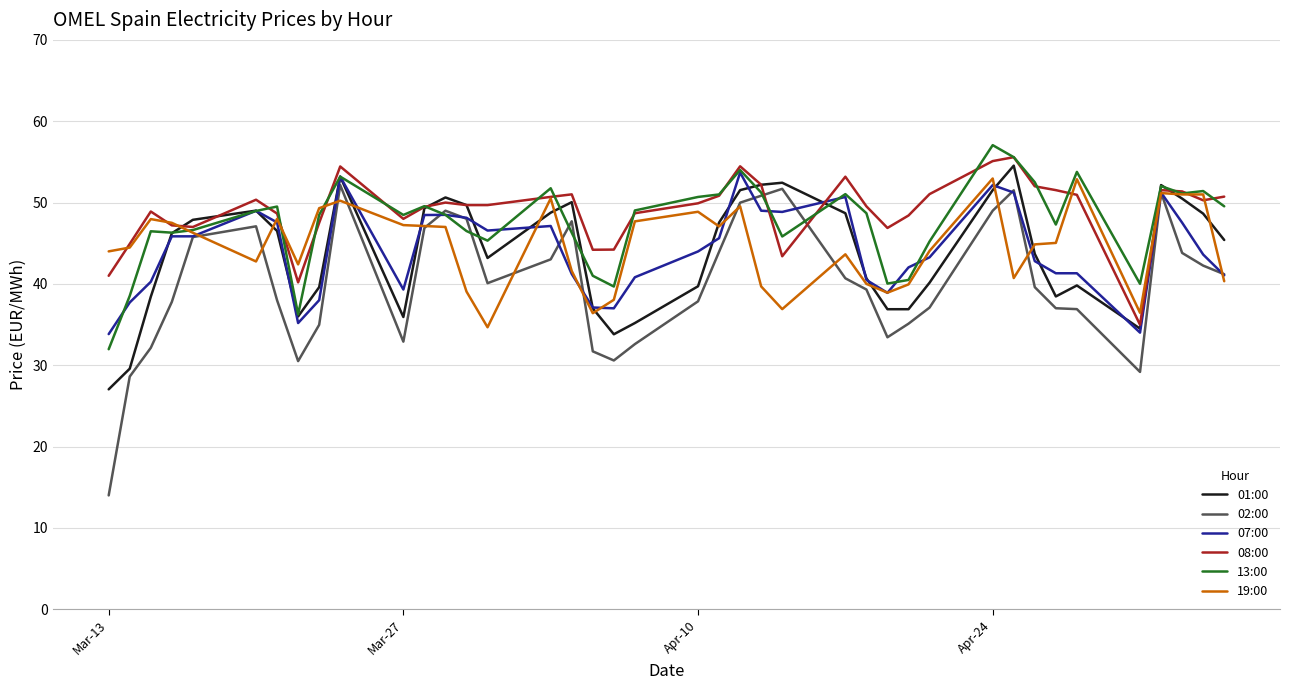

What is the minimum value for 13:00?

32.0